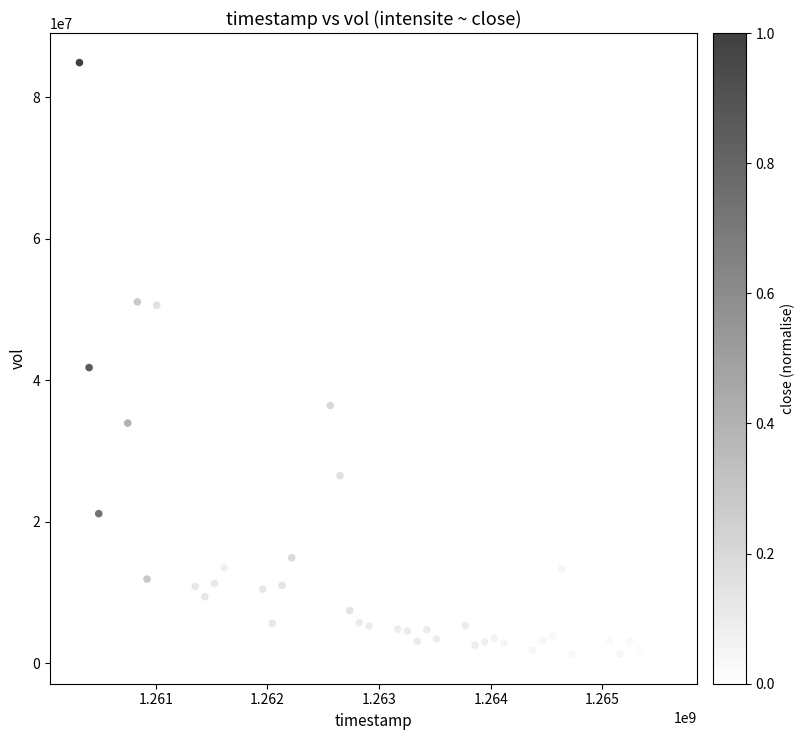

What Y value in the scatter plot is closest to 43096251?

41795243